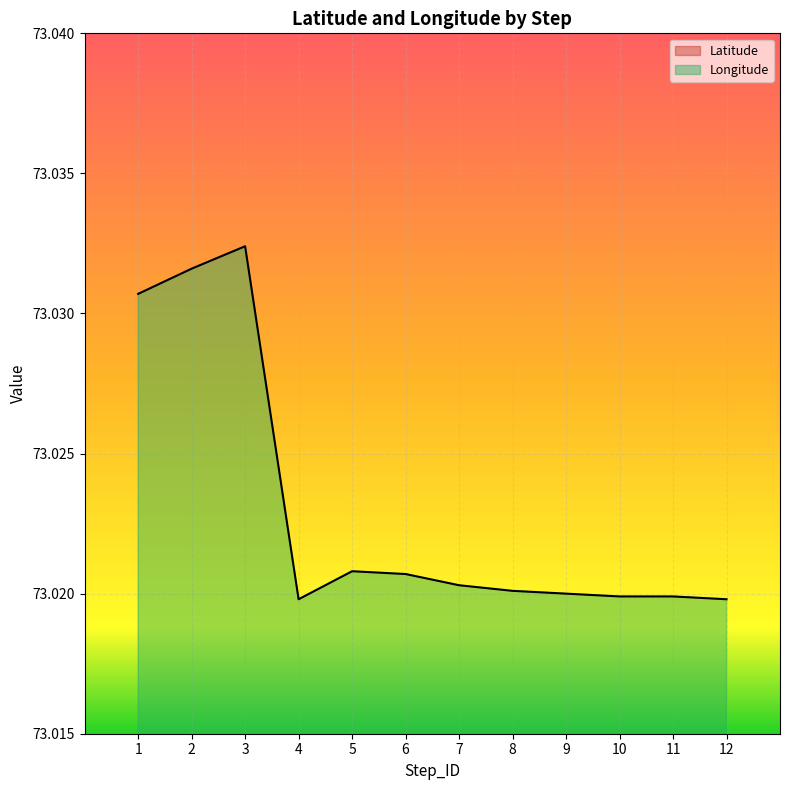

What is the sum of the Latitude values at 8 and 10?

38.1